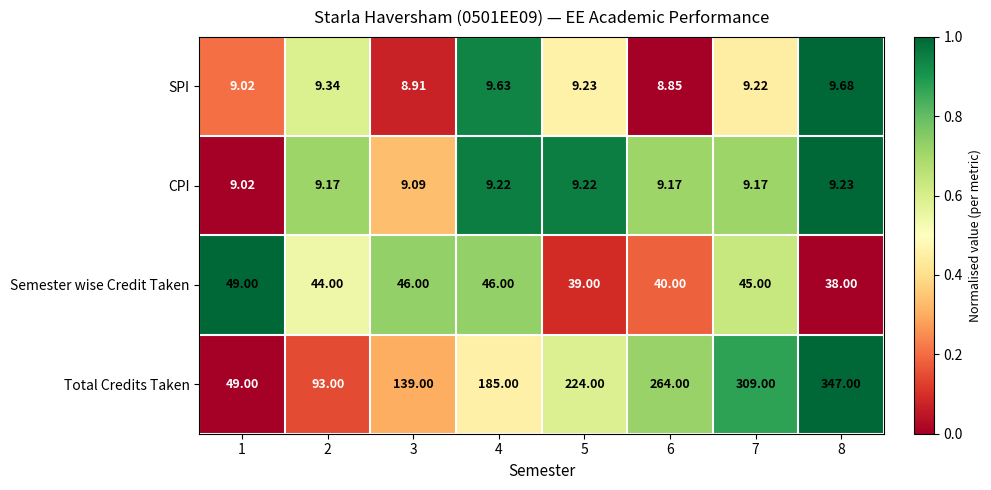

Between 1 and 5, which series saw the biggest shift?

Total Credits Taken